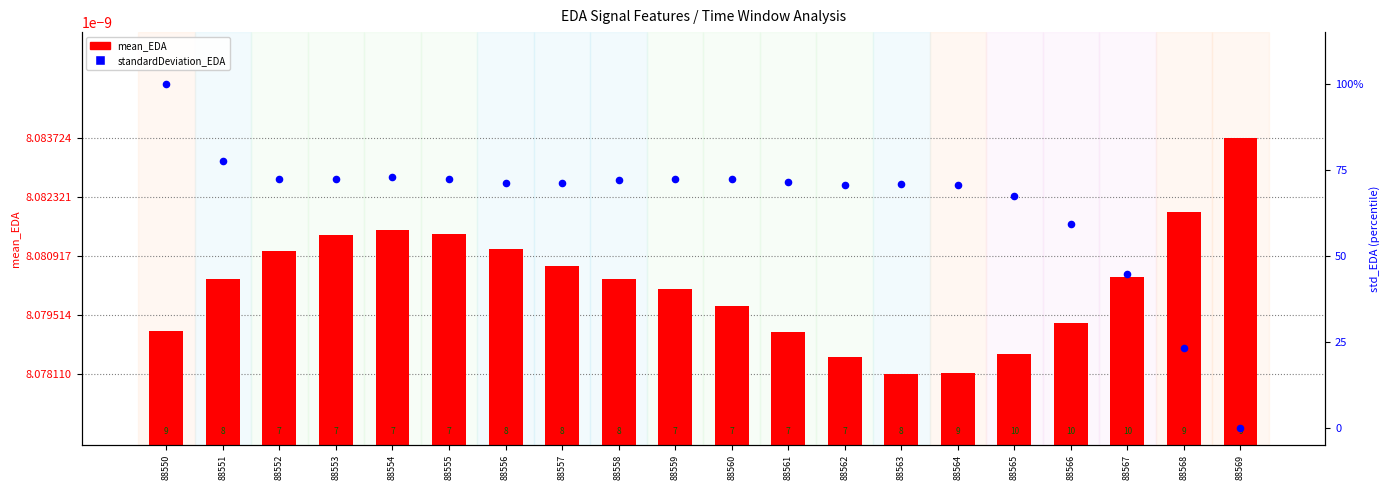

At which category is the sum across all series the highest?

88550